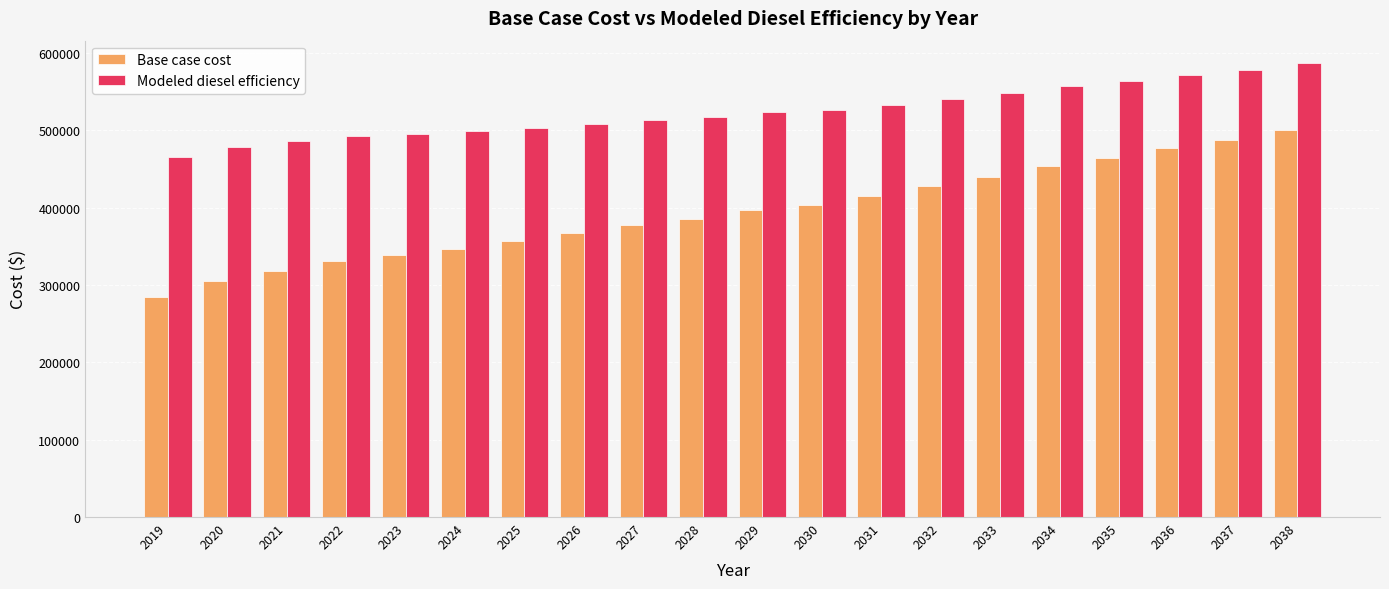

Rank the series at 2029 from lowest to highest value.

Base case cost, Modeled diesel efficiency